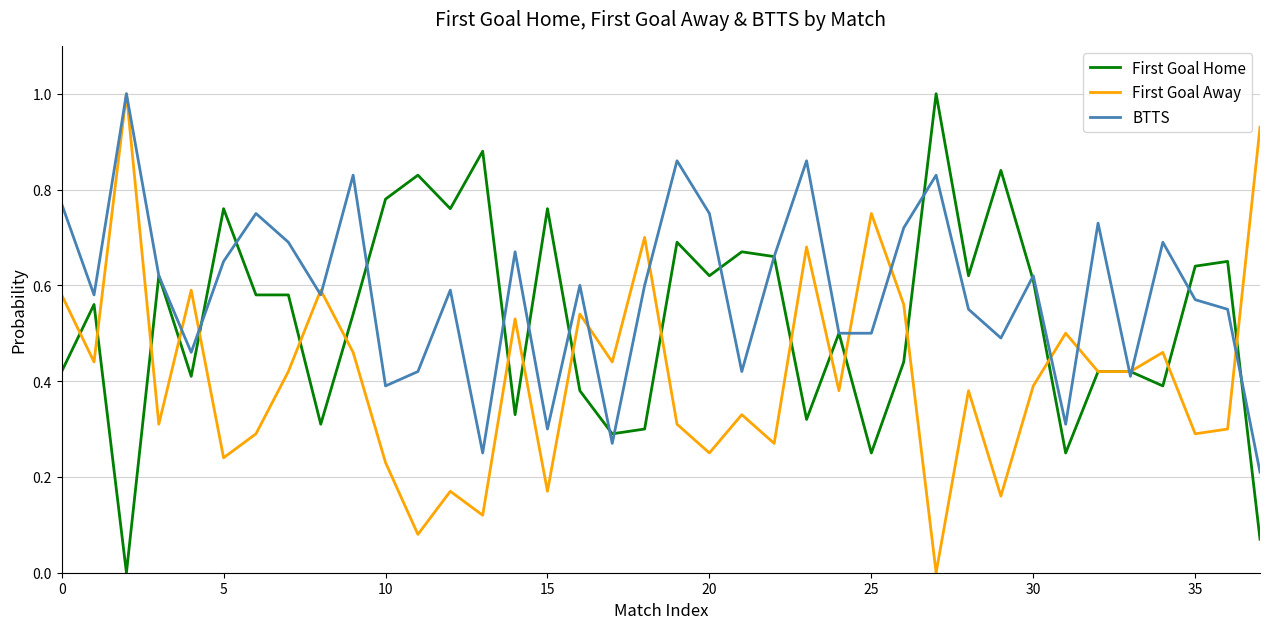

What is the maximum value shown in the chart?

1.0